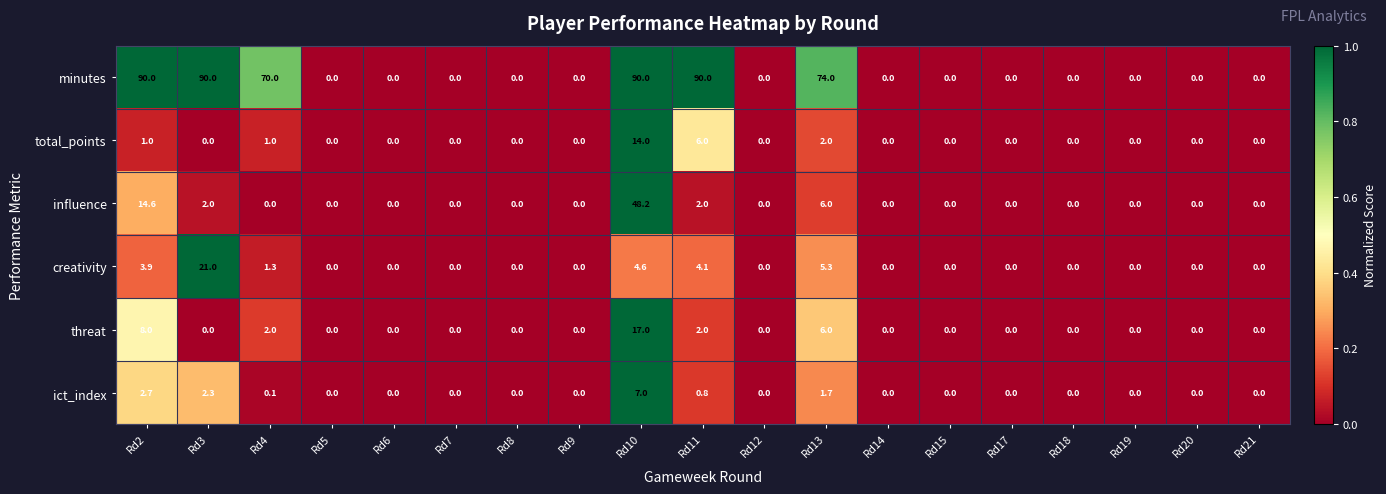

At which label is total_points closest to 7?

Rd11